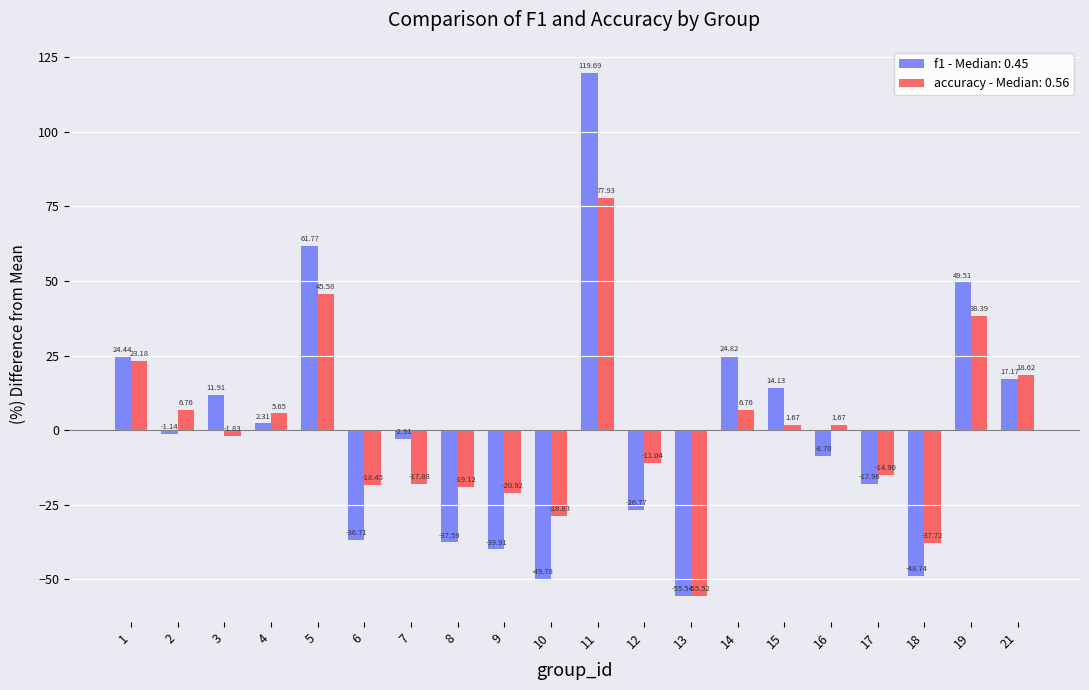

Is the value of f1 - Median: 0.45 at 18 greater than the value of accuracy - Median: 0.56 at 2?

No